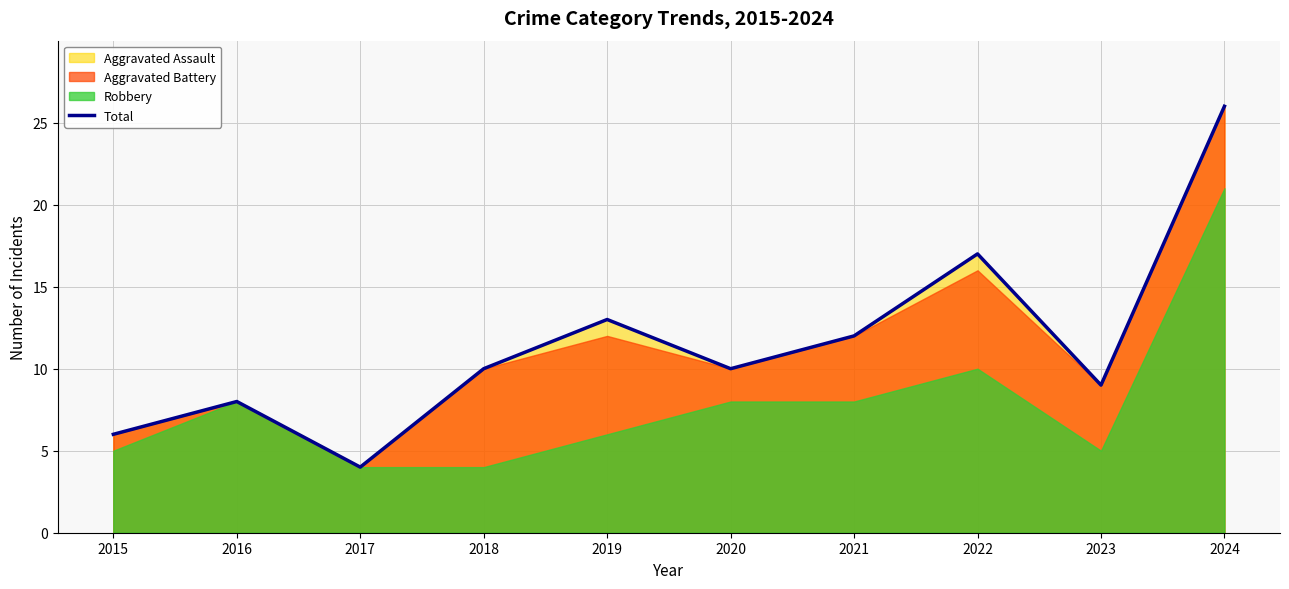

Reading left to right, extract all data points from this chart.

2015=6	2016=8	2017=4	2018=10	2019=13	2020=10	2021=12	2022=17	2023=9	2024=26